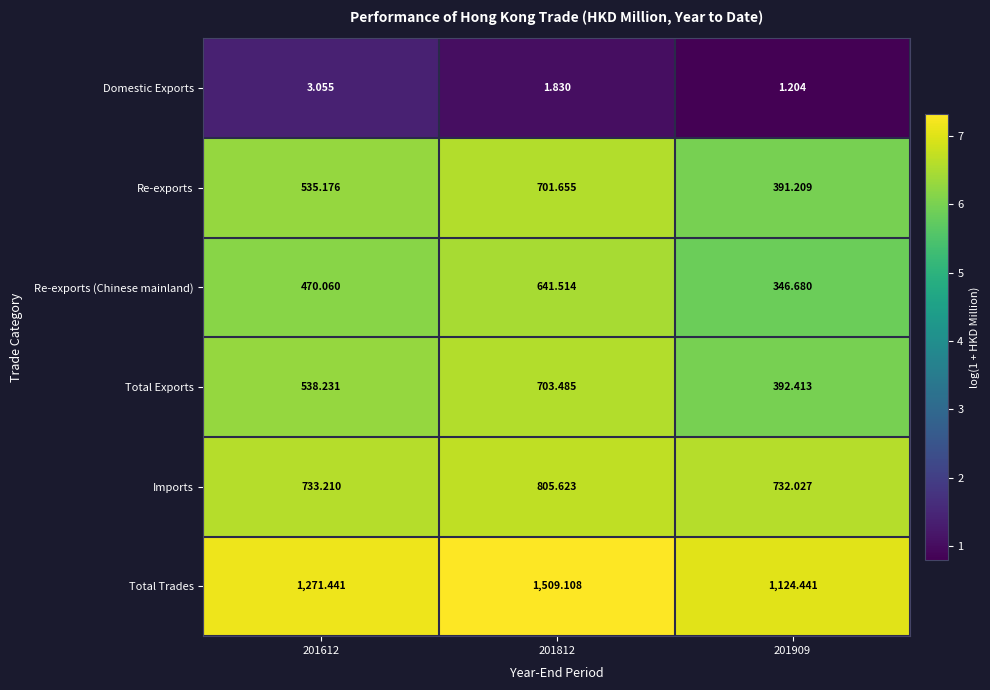

Which series has the widest spread of values?

Total Trades